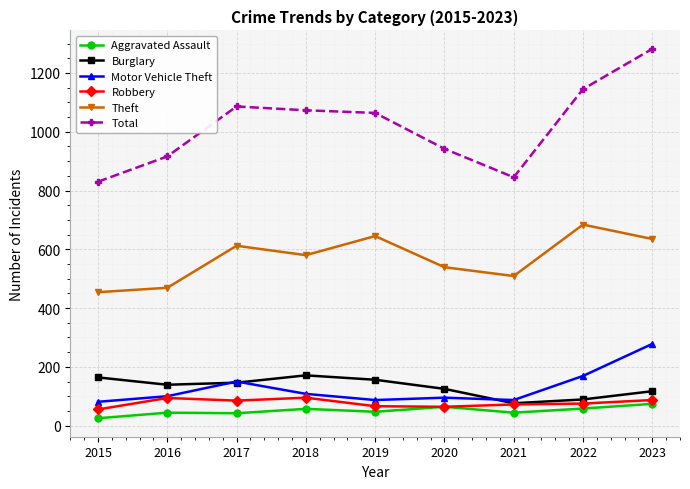

List the series in order of their peak value, lowest first.

Aggravated Assault, Robbery, Burglary, Motor Vehicle Theft, Theft, Total